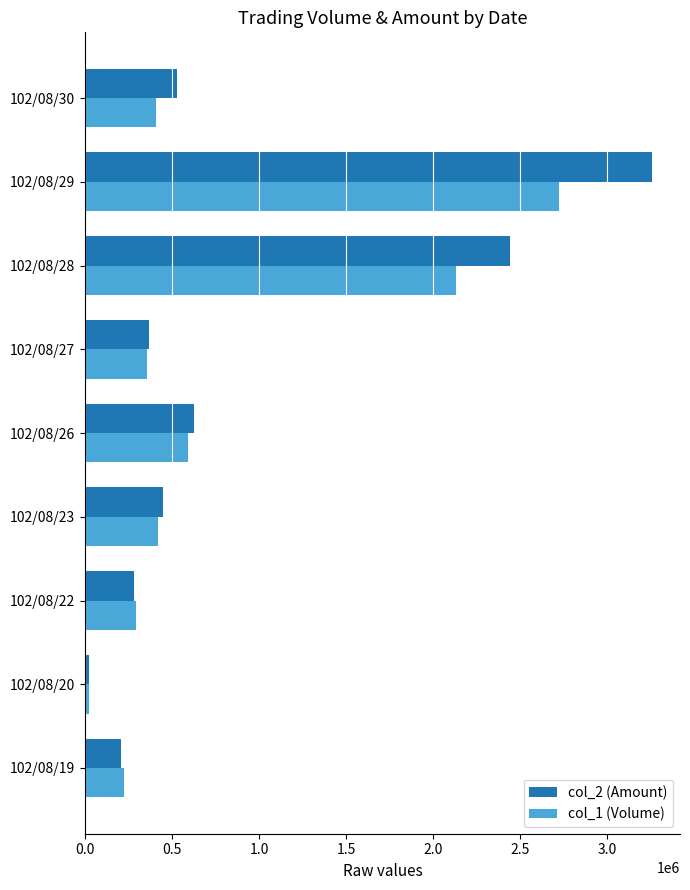

Is the value of col_1 (Volume) at 102/08/28 greater than the value of col_2 (Amount) at 102/08/29?

No